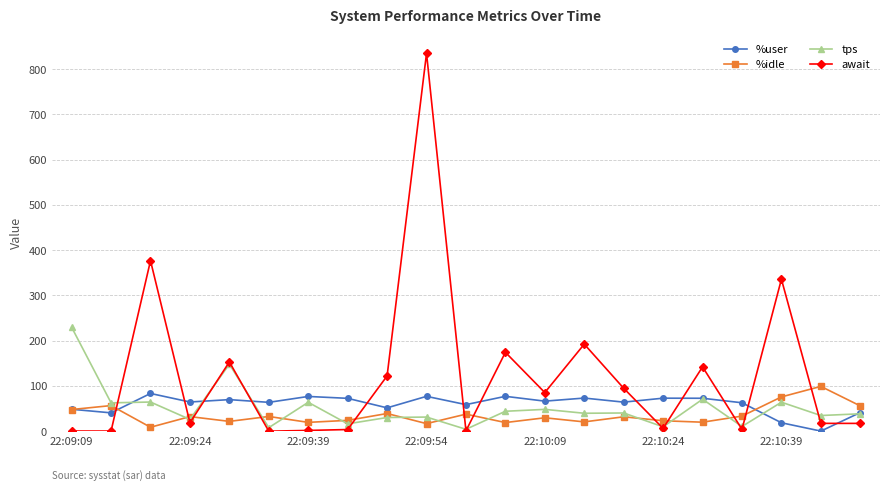

True or false: await has more than 2 points higher than both neighbors.

True